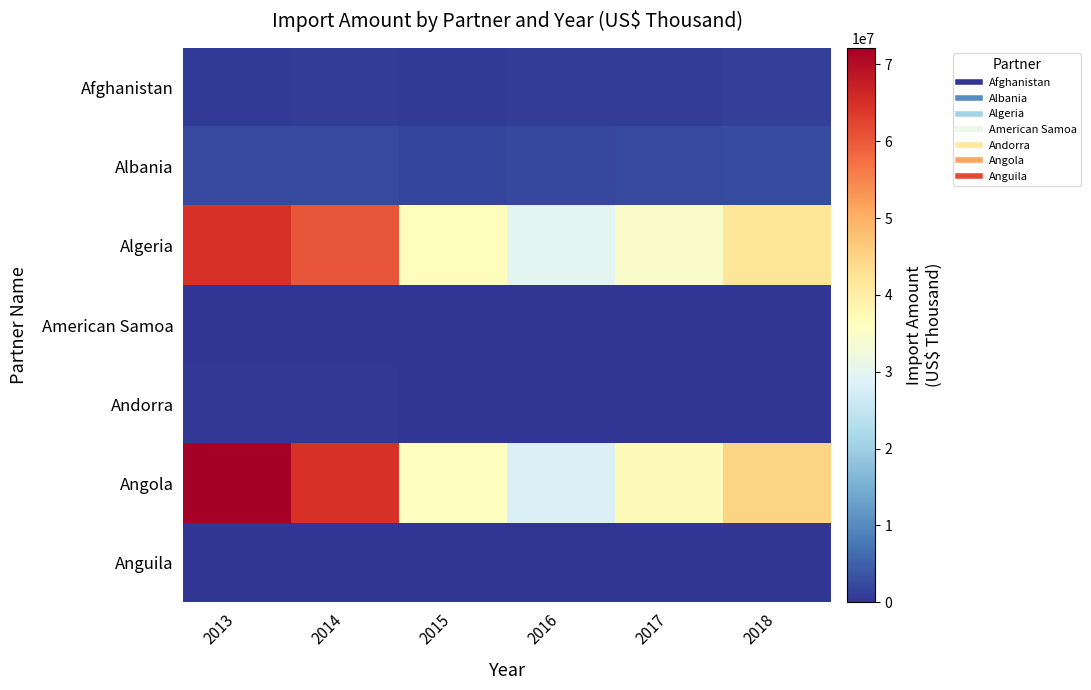

Reading right to left, transcribe all the data shown in this chart.

Afghanistan: 2018=1304035.5	2017=1051183.3	2016=1062887.9	2015=845227.1	2014=895043.5	2013=793743.4
Albania: 2018=2788801.8	2017=2434387.1	2016=2046260.3	2015=1954249.0	2014=2466612.1	2013=2435457.8
Algeria: 2018=41915245.7	2017=34740214.2	2016=29862241.6	2015=36372848.8	2014=60534494.1	2013=64787955.3
American Samoa: 2018=75021.7	2017=39703.7	2016=44330.7	2015=31881.9	2014=64689.7	2013=55052.9
Andorra: 2018=106001.4	2017=117349.9	2016=107823.5	2015=60238.6	2014=382646.2	2013=311060.5
Angola: 2018=44981238.7	2017=36755328.8	2016=28236294.4	2015=35818980.7	2014=64678788.8	2013=72155691.5
Anguila: 2018=0.0	2017=0.0	2016=12664.2	2015=12403.8	2014=19339.1	2013=12563.6